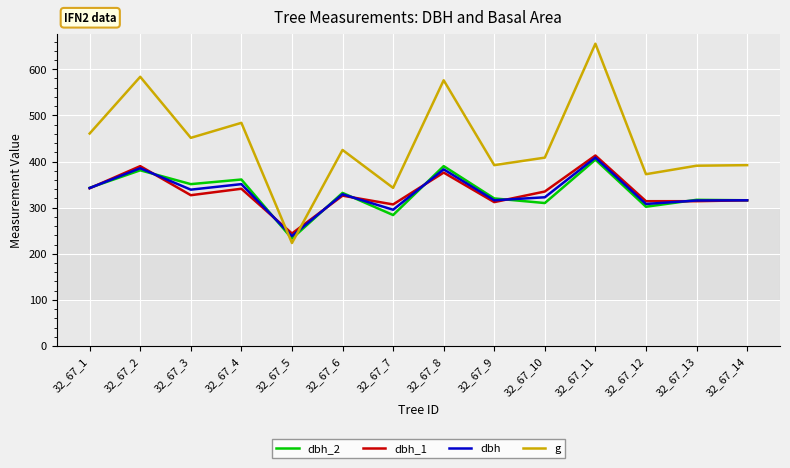

The value of g at 32_67_1 is 193.9. True or false?

False